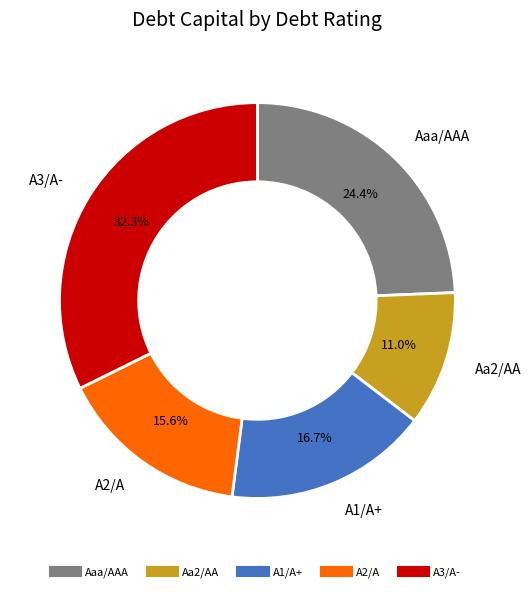

Rank the categories by value from lowest to highest.

Aa2/AA, A2/A, A1/A+, Aaa/AAA, A3/A-